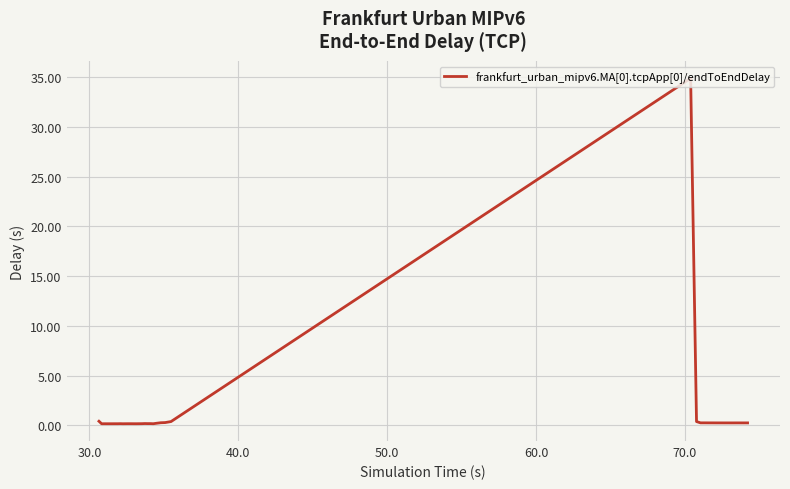

What is the greatest value displayed?

34.9